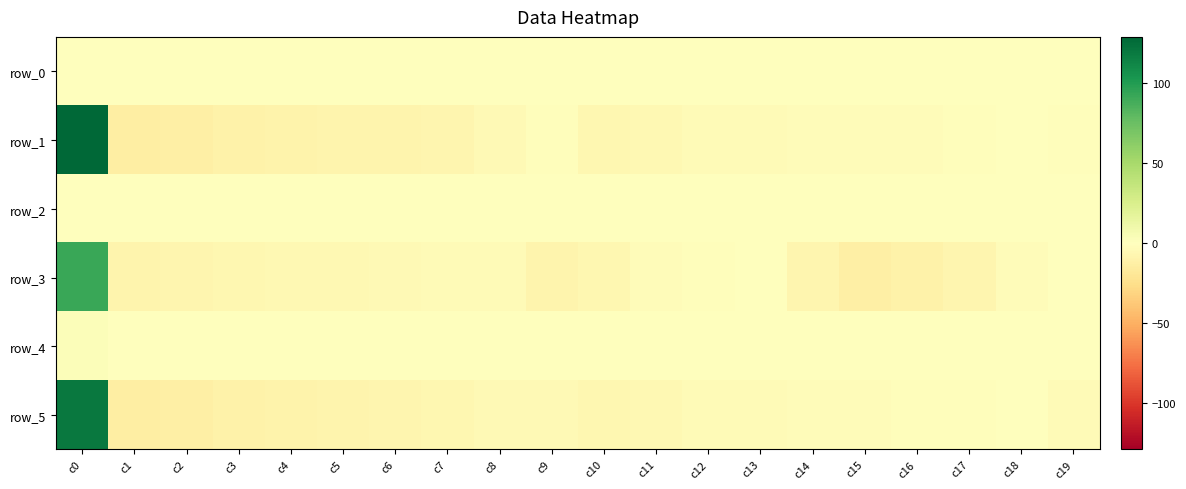

What is the difference between the maximum and minimum values in the row_3 series?

104.1